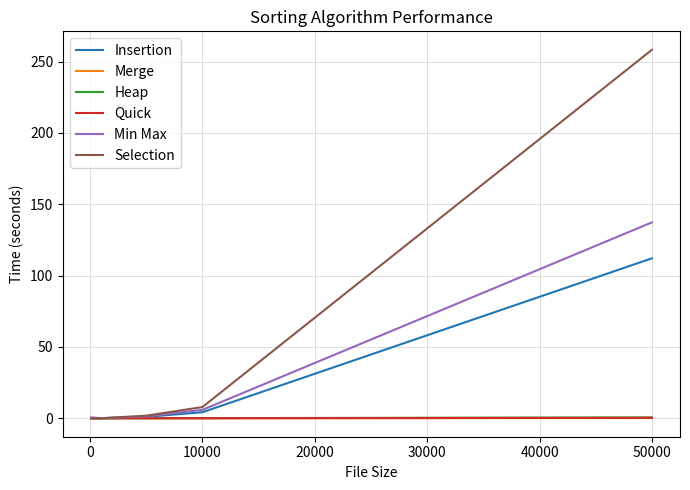

Which series has the largest total across all categories?

Selection